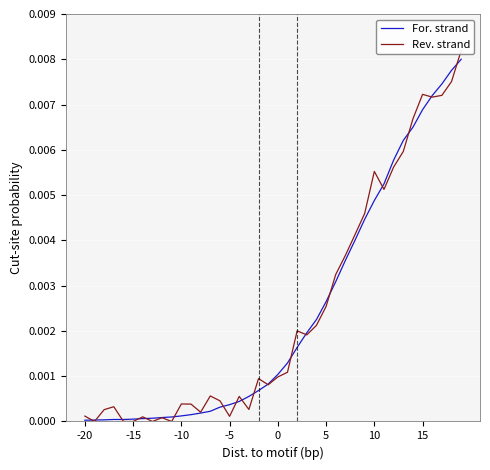

The Rev. strand series shows 0.0 at 19. True or false?

True